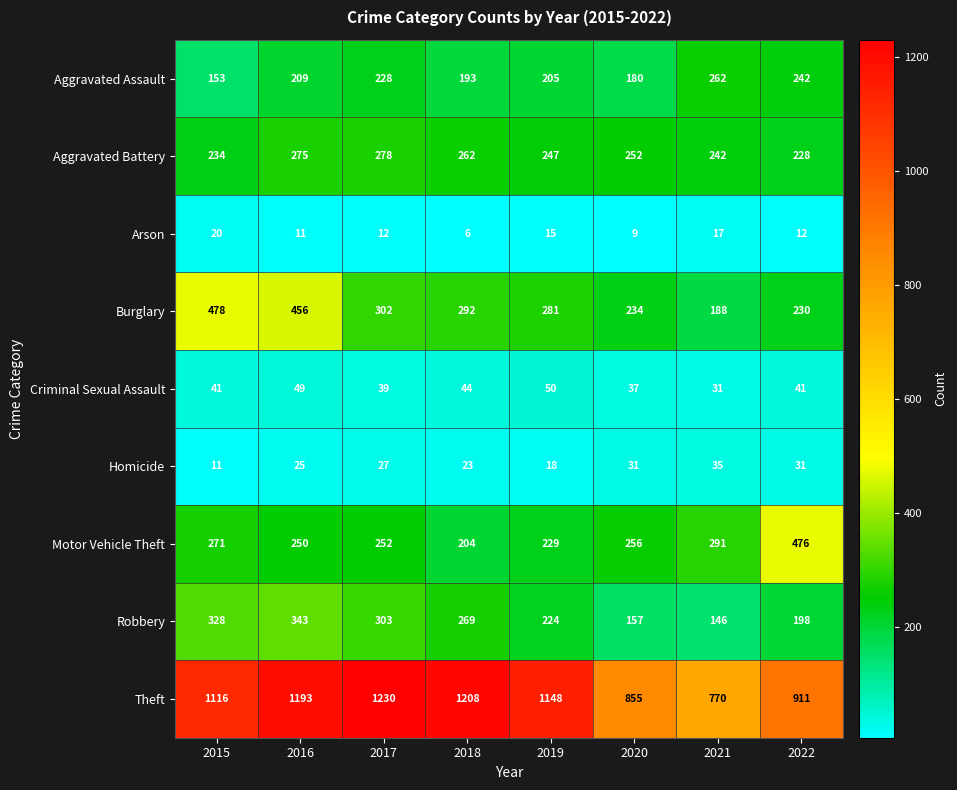

True or false: Criminal Sexual Assault has a value of 37 at 2020.

True